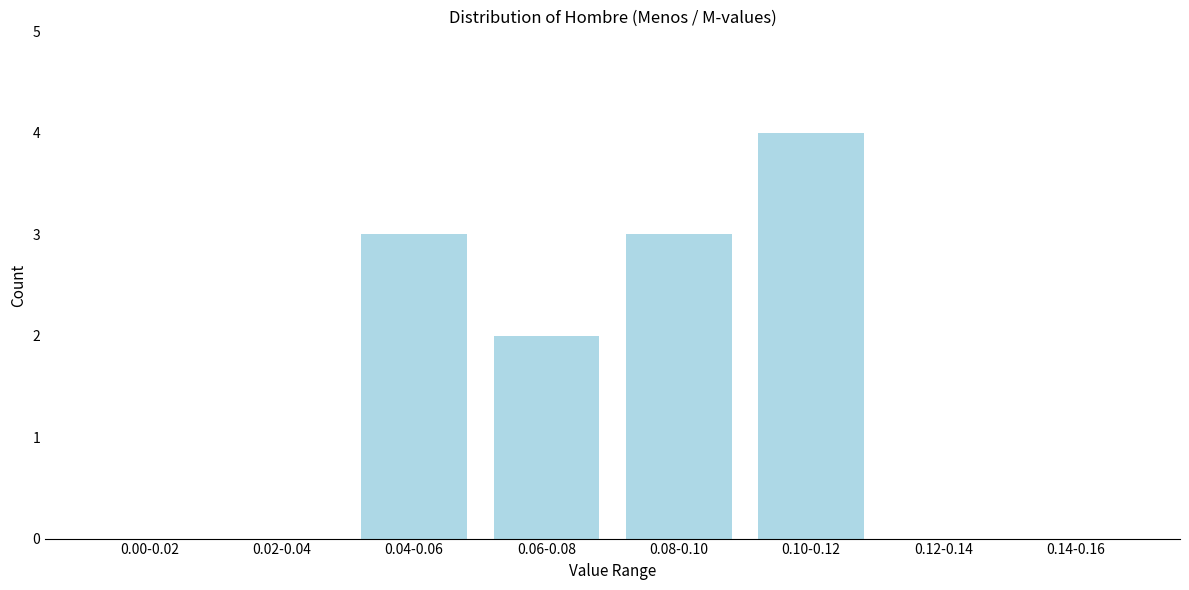

Reading right to left, what are all the values shown in this chart?

0.14-0.16=0	0.12-0.14=0	0.10-0.12=4	0.08-0.10=3	0.06-0.08=2	0.04-0.06=3	0.02-0.04=0	0.00-0.02=0